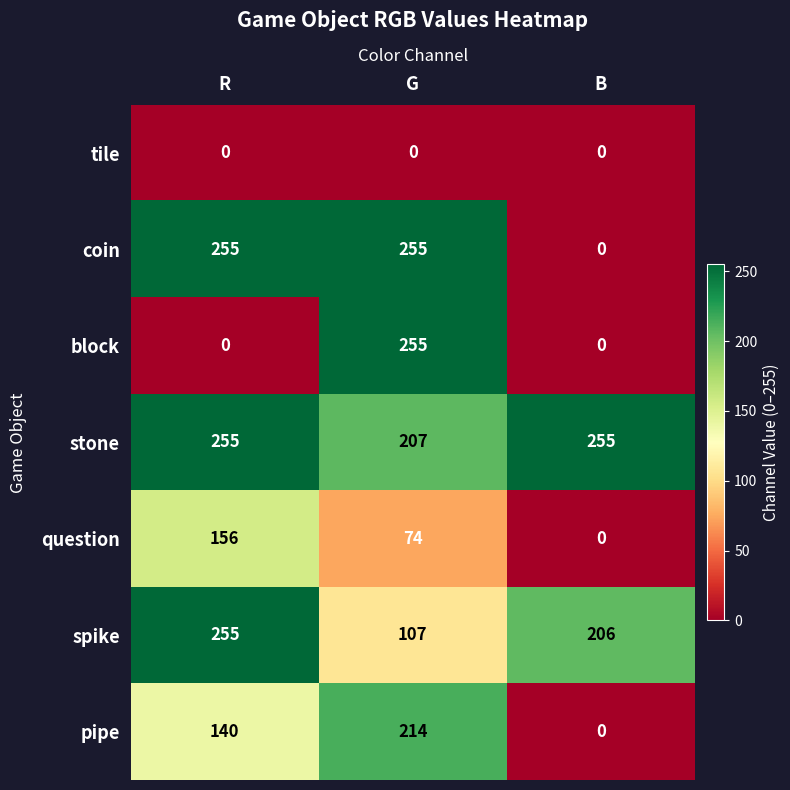

What is the difference between the highest and lowest values at R?

255